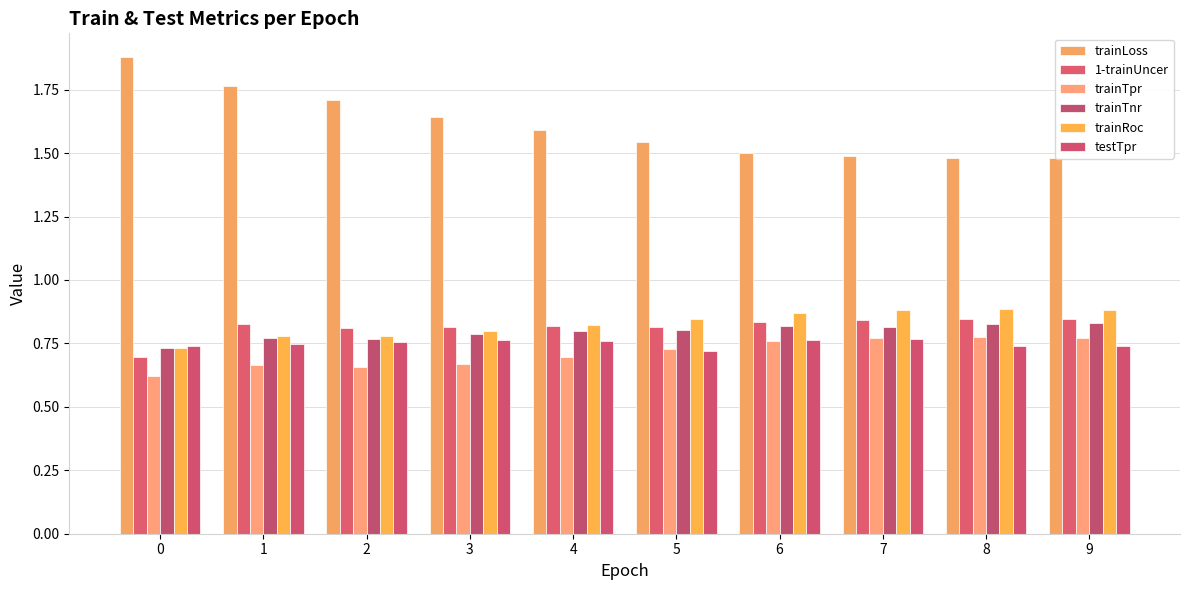

What is the value of the 1-trainUncer bar at the 4th from the left?

0.8